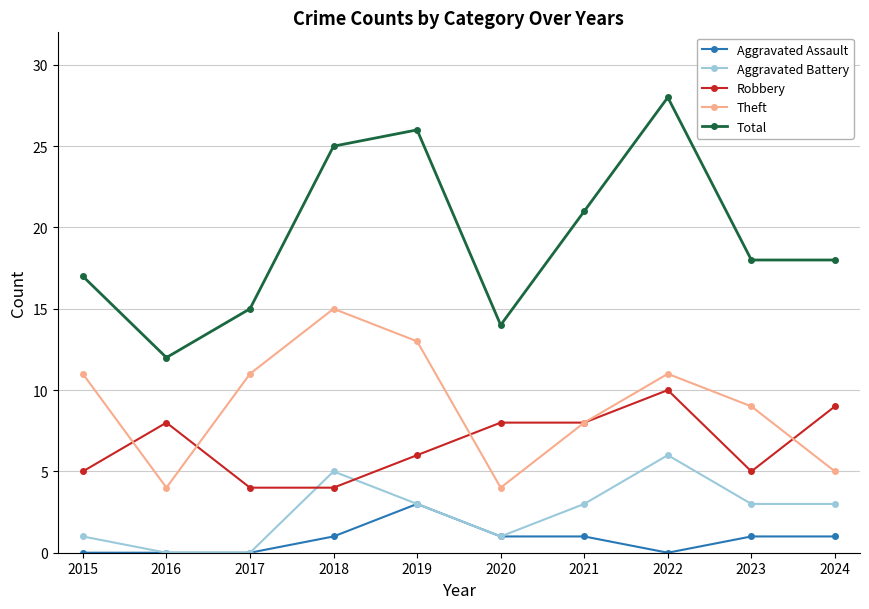

How many categories are shown in the chart?

10